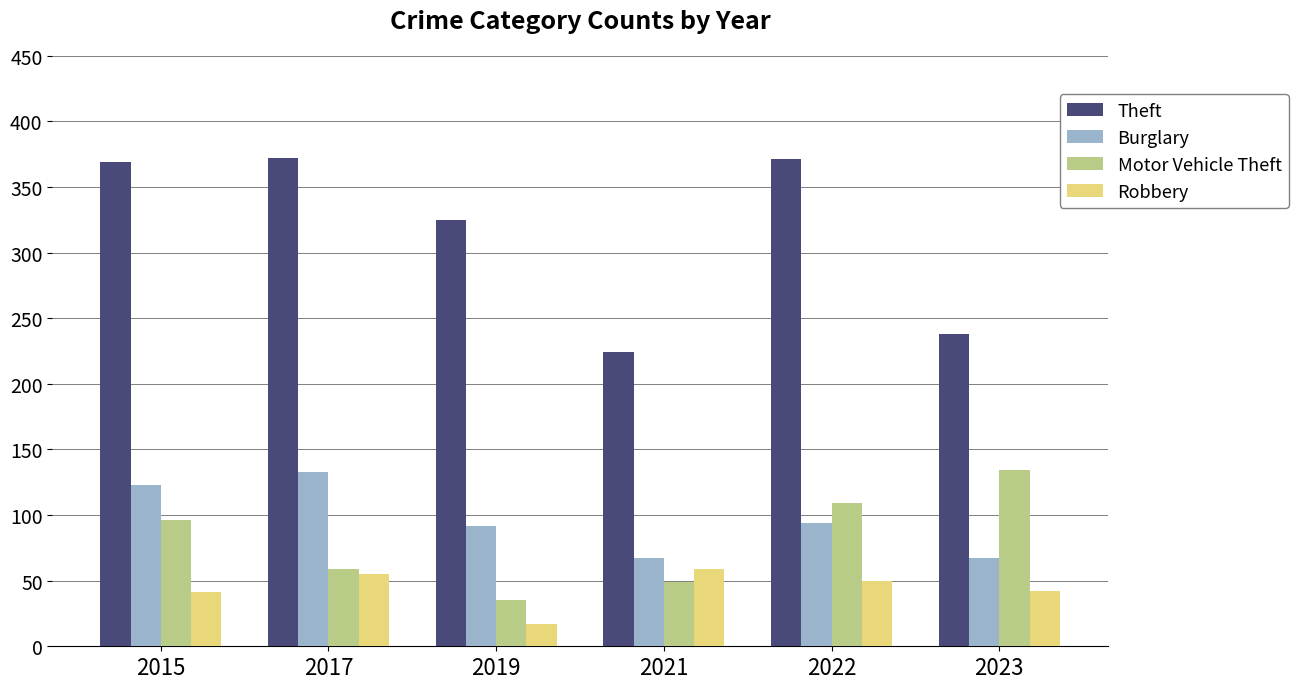

Is the value of Theft at 2015 greater than the value of Robbery at 2017?

Yes